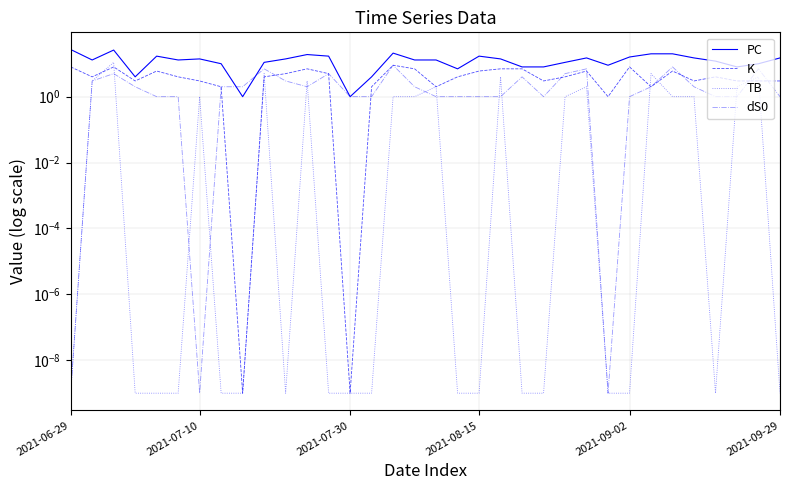

At which label does dS0 reach its minimum?

2021-06-29